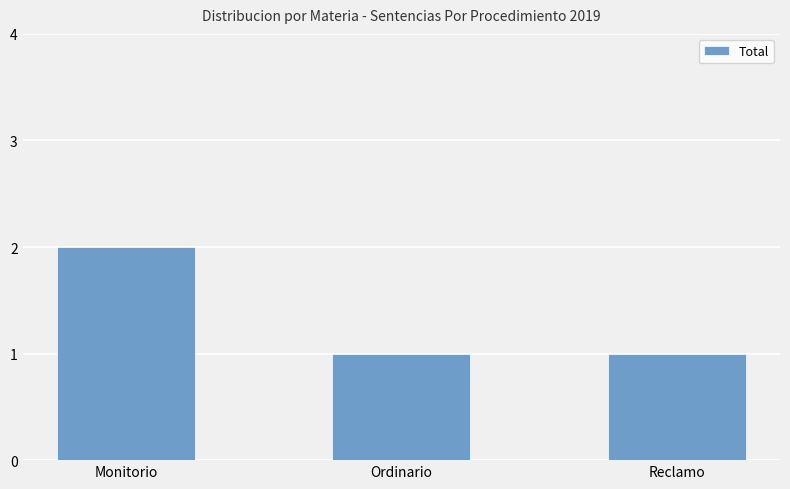

Reading left to right, transcribe all the data shown in this chart.

2	1	1